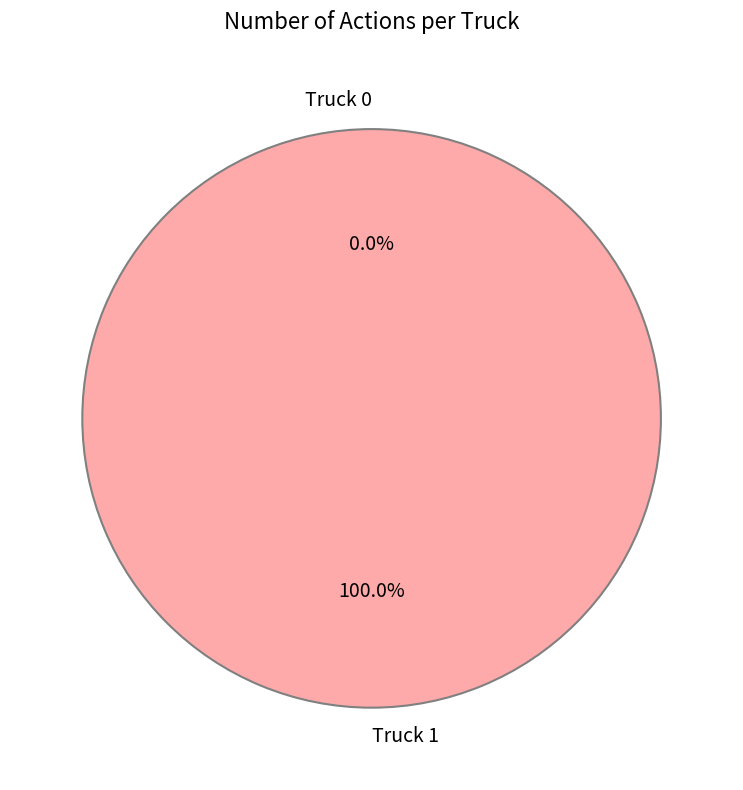

How many segments does this pie chart have?

2